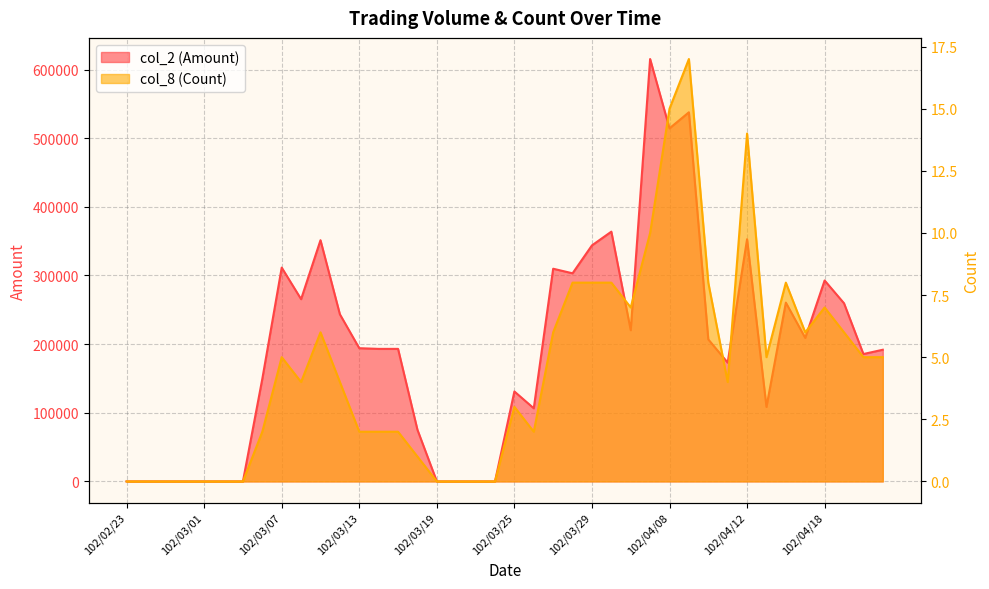

What is the label of the 38th point from the right?

102/02/26